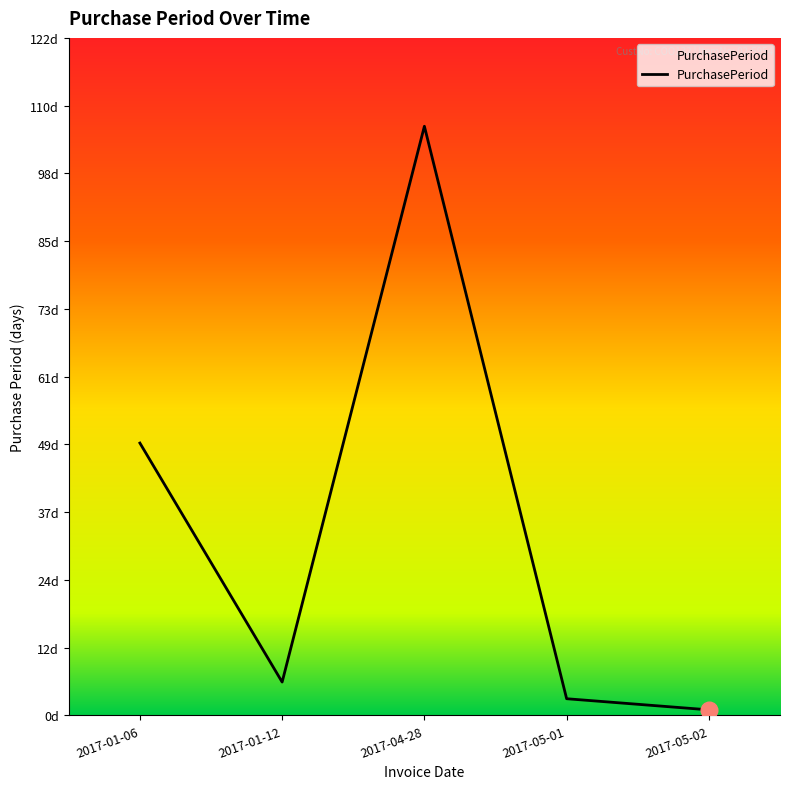

Which has a higher value, 2017-05-01 or 2017-01-12?

2017-01-12